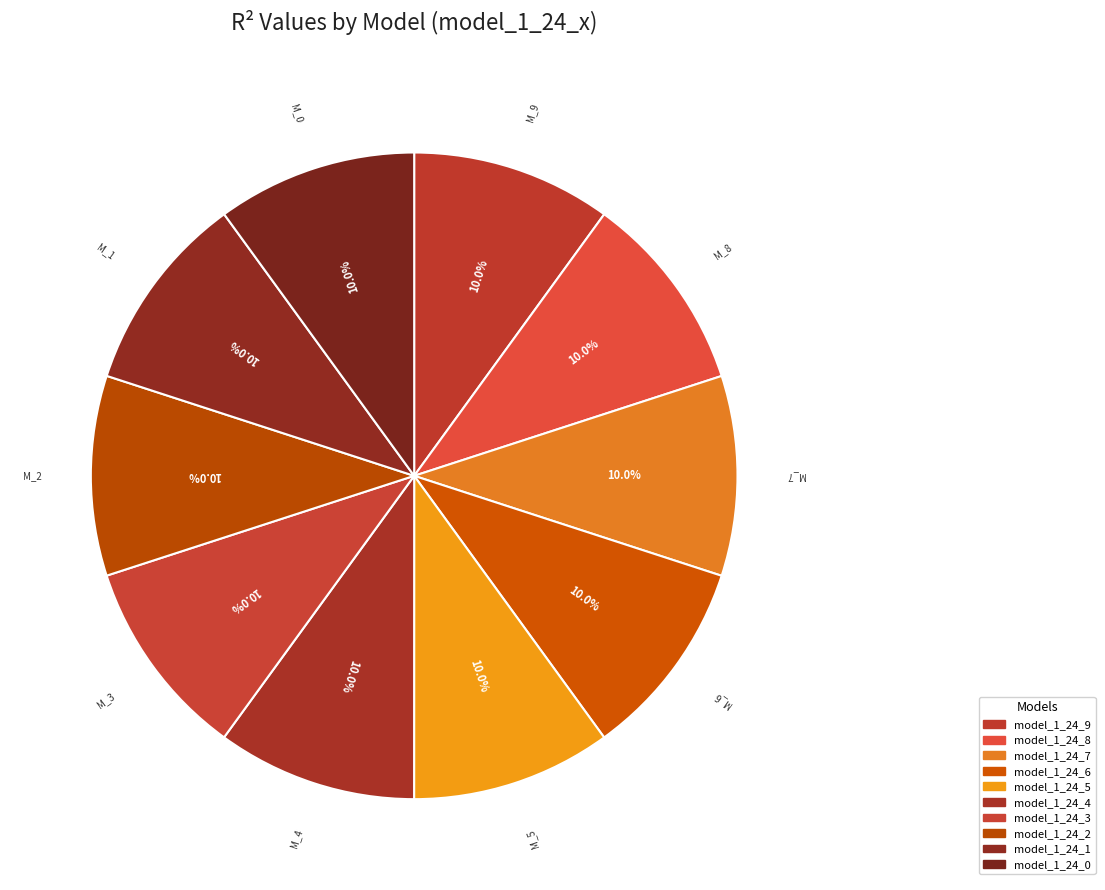

The model_1_24_6 slice represents 2% of the pie. True or false?

False